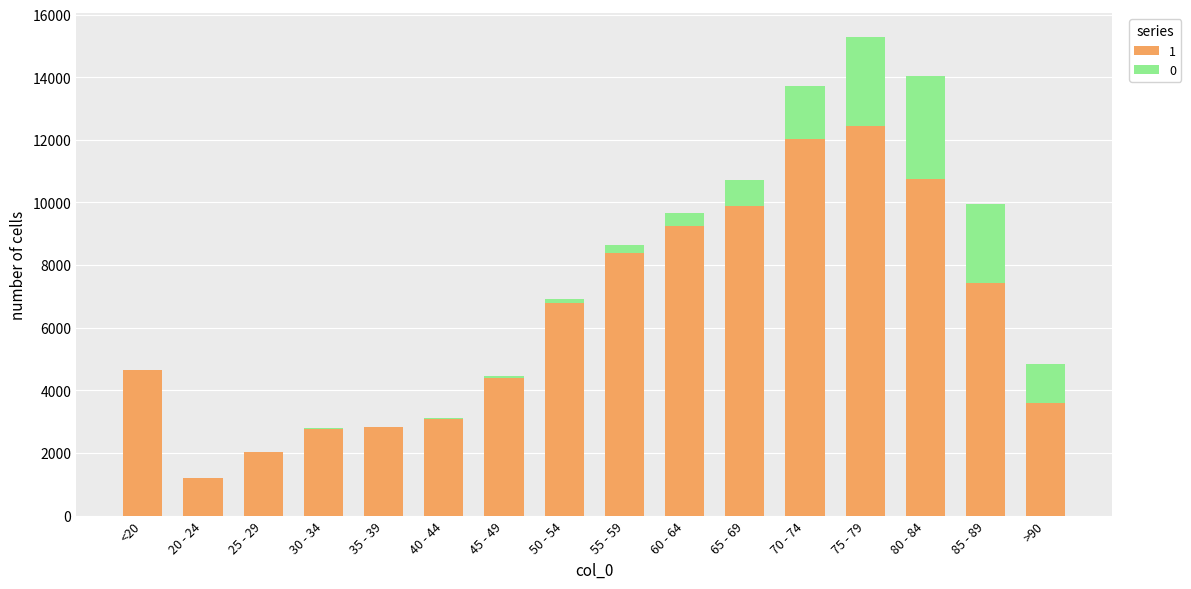

Which category has the highest value in the 1 series?

75 - 79